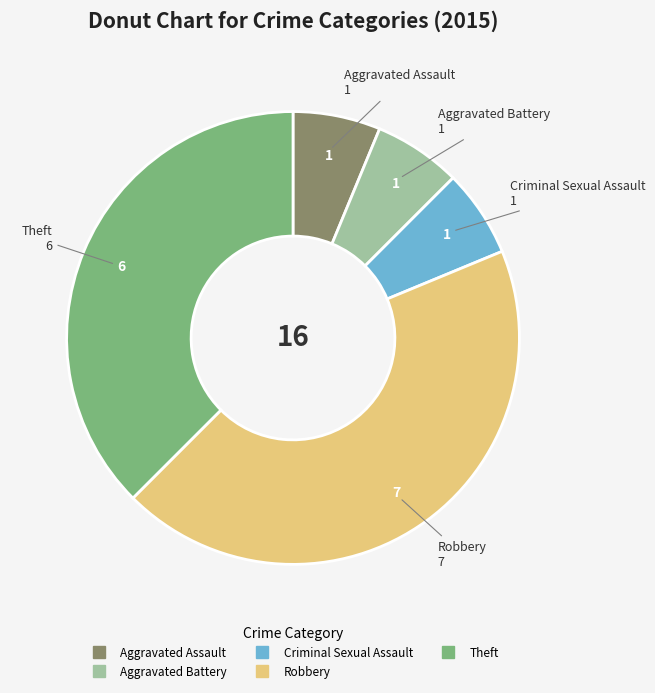

Which category has the biggest portion of the pie?

Robbery